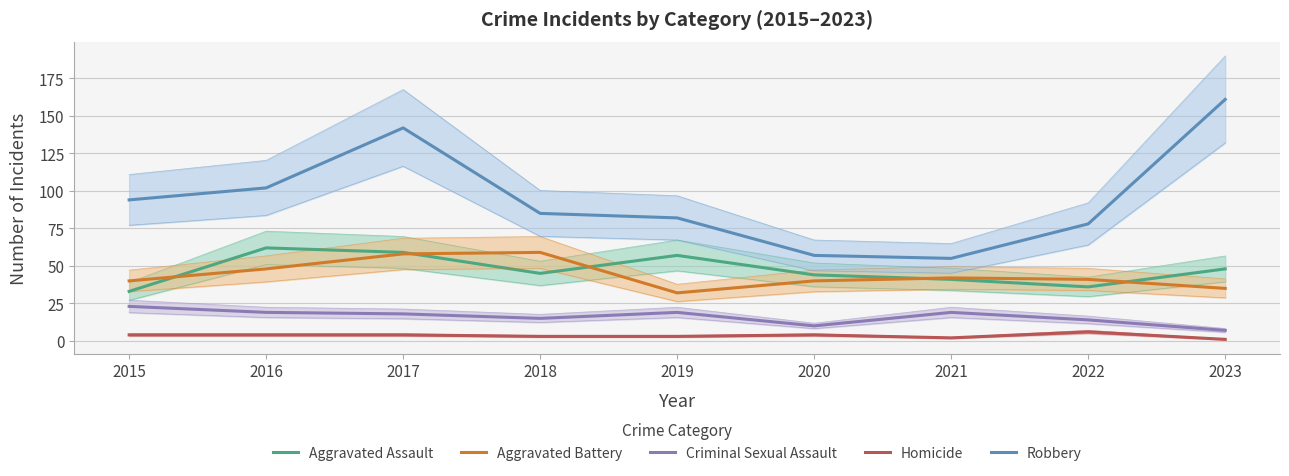

What is the value of the Criminal Sexual Assault point at the 9th from the left?

7